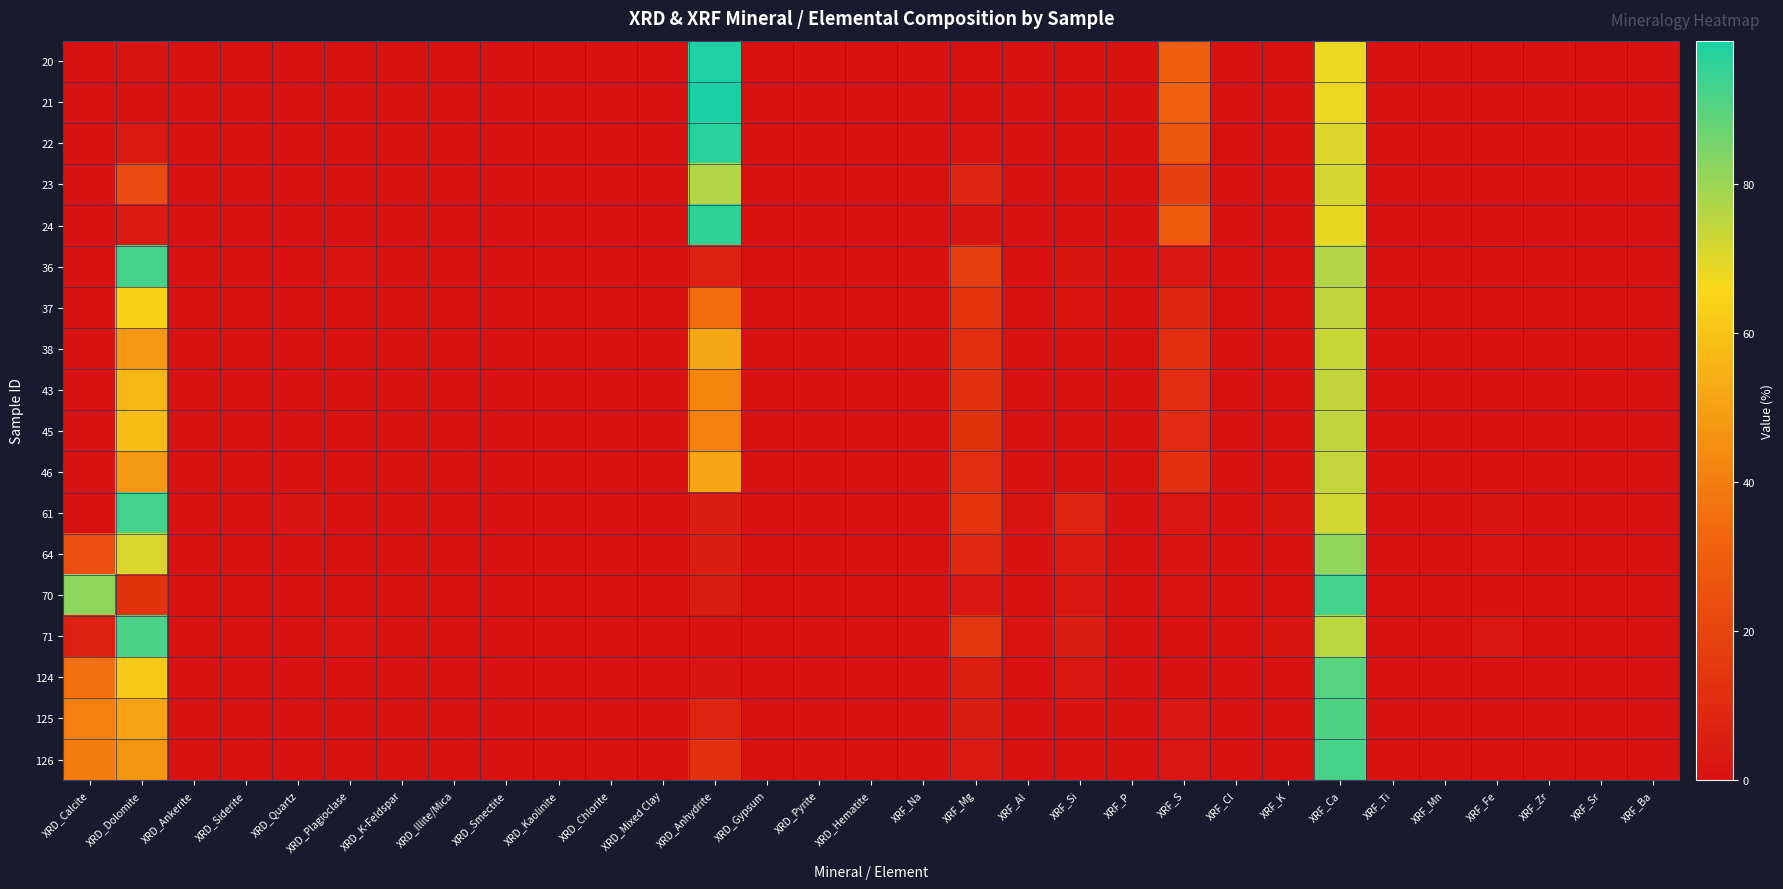

Rank the series by their maximum value, from highest to lowest.

21, 20, 22, 24, 61, 70, 36, 126, 71, 125, 124, 64, 23, 37, 45, 43, 46, 38